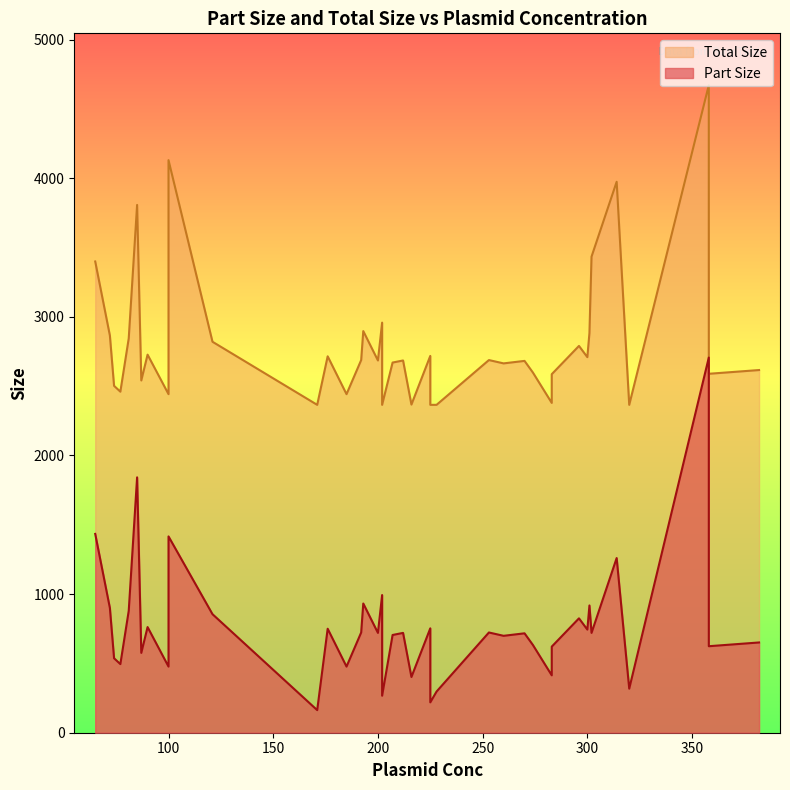

True or false: Part Size and Total Size intersect in this chart.

False